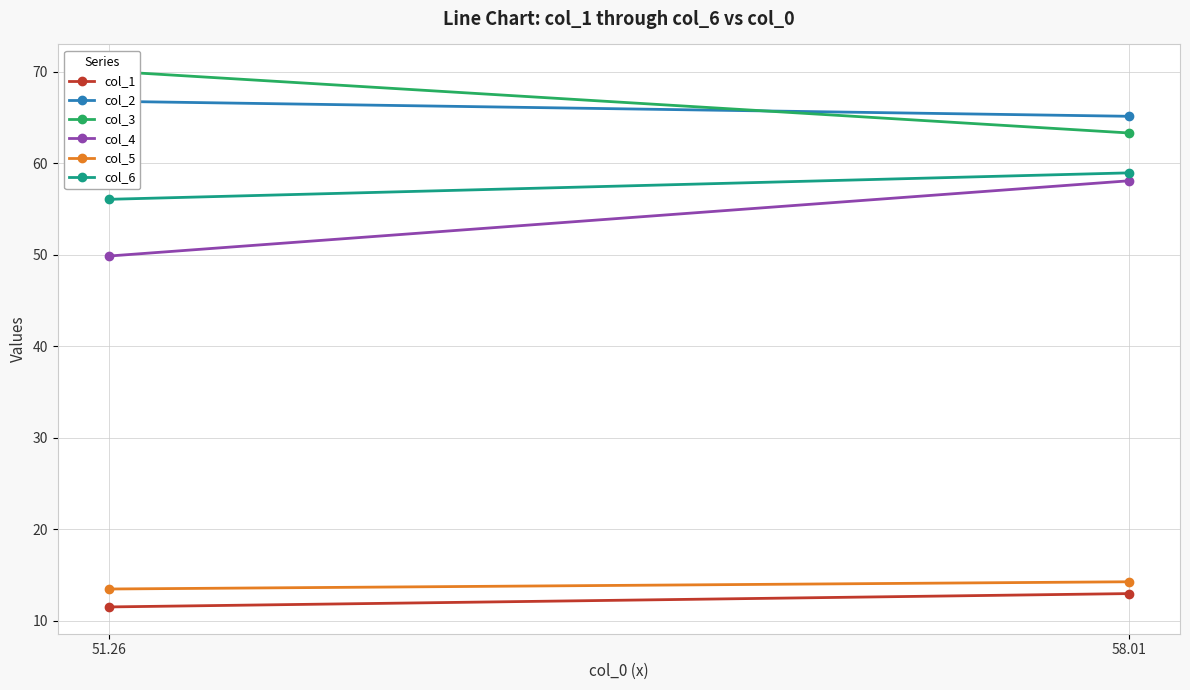

How many series are shown in this chart?

6